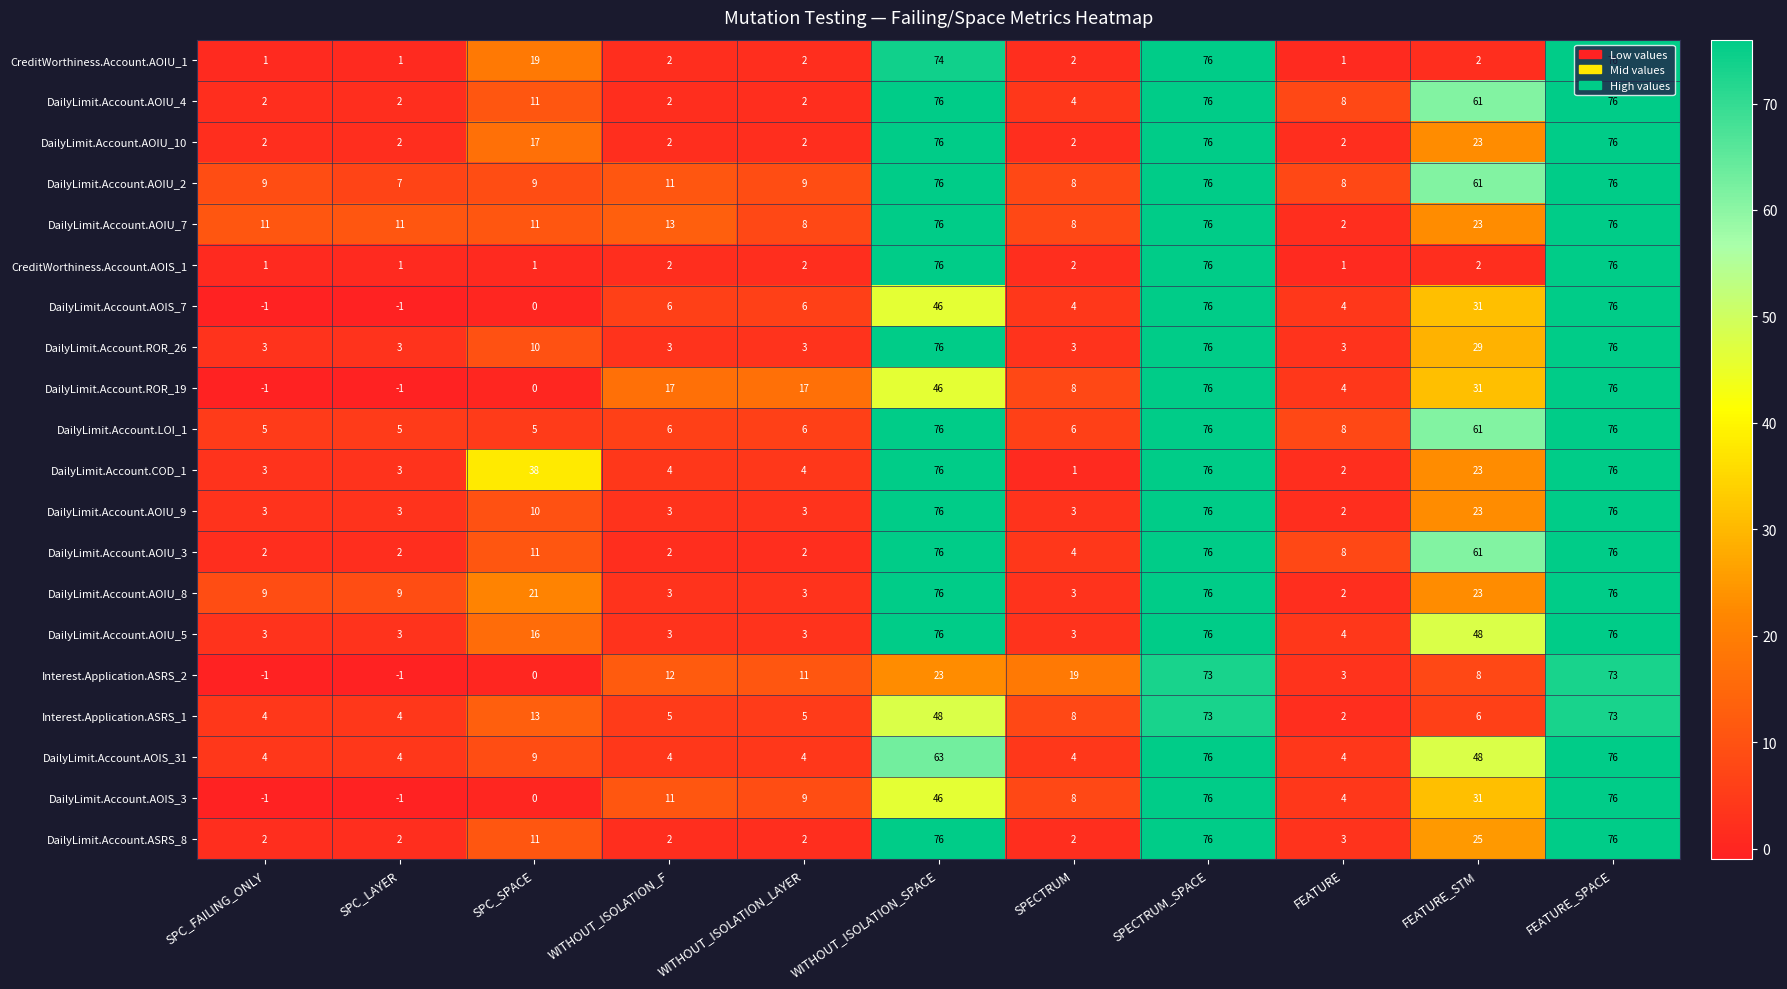

How many data points does each series have?

11